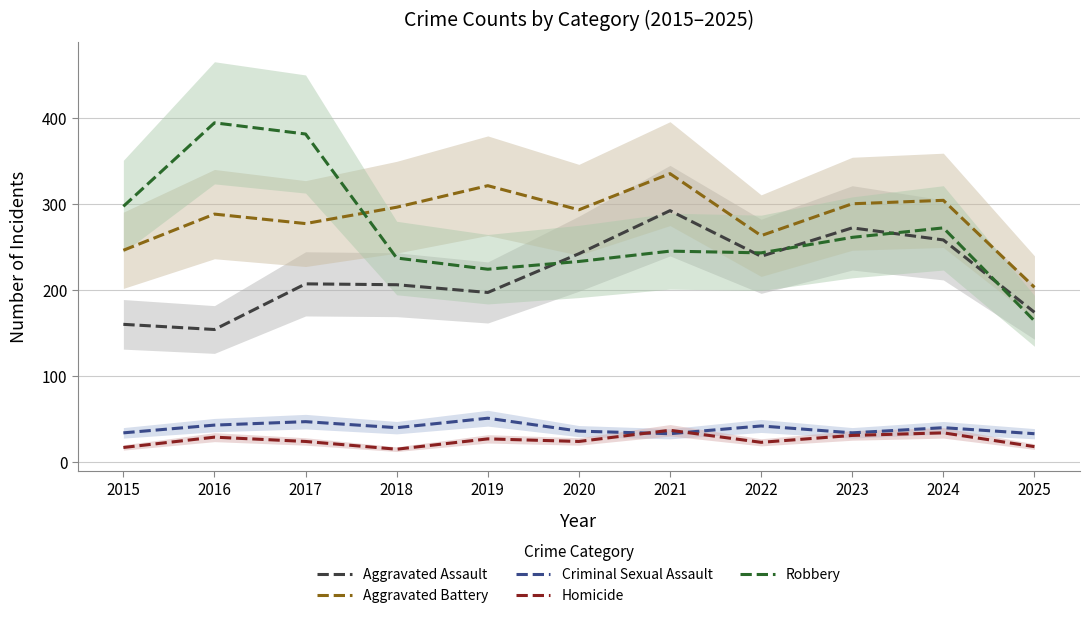

The value of Aggravated Battery at 2021 is 335. True or false?

True